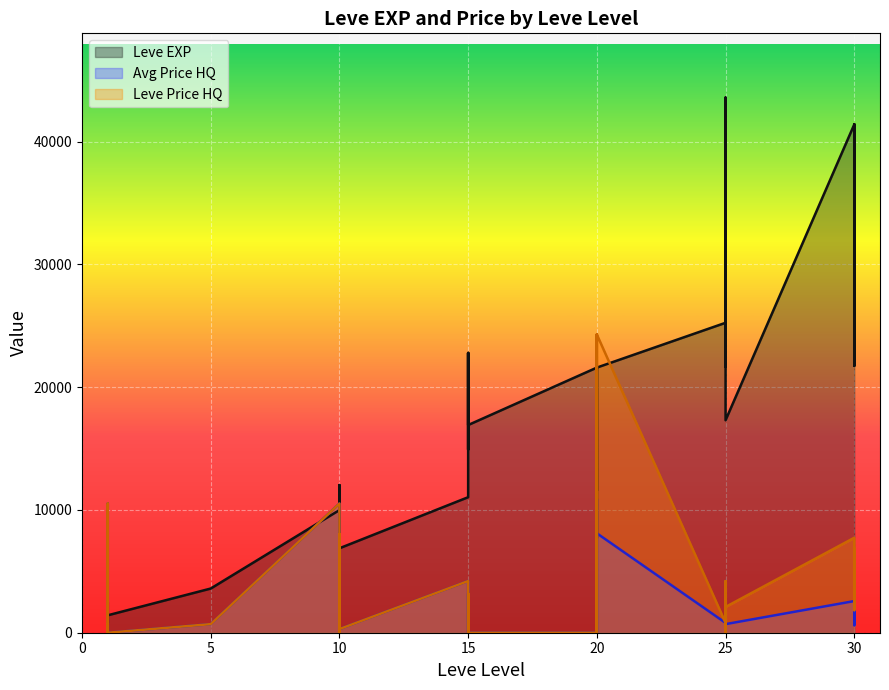

At which category does currentAveragePriceHQ reach its first local peak?

1